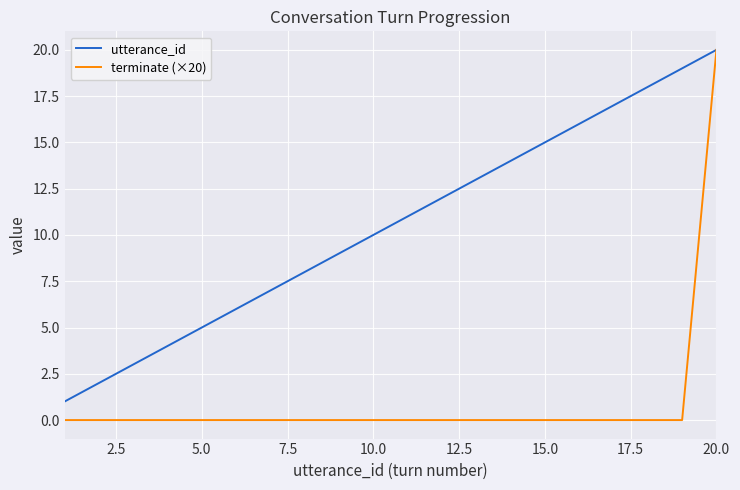

Rank the series by their average value, from lowest to highest.

terminate (×20), utterance_id